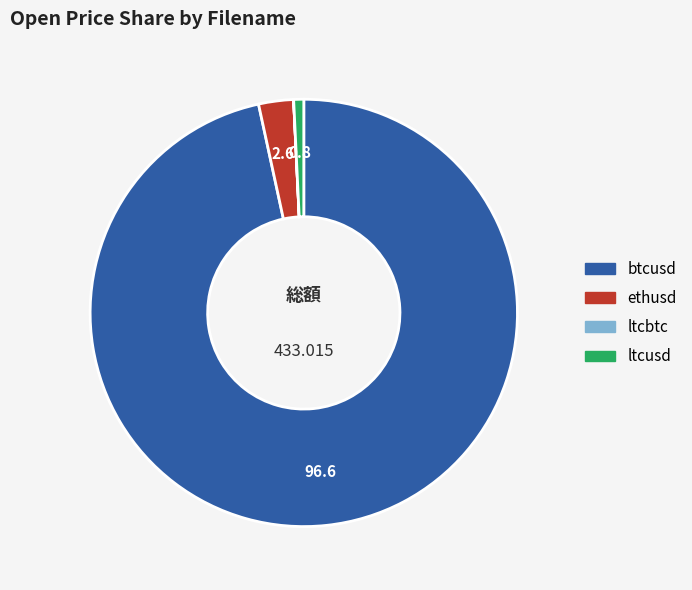

Is the sum of btcusd and ethusd greater than half?

Yes